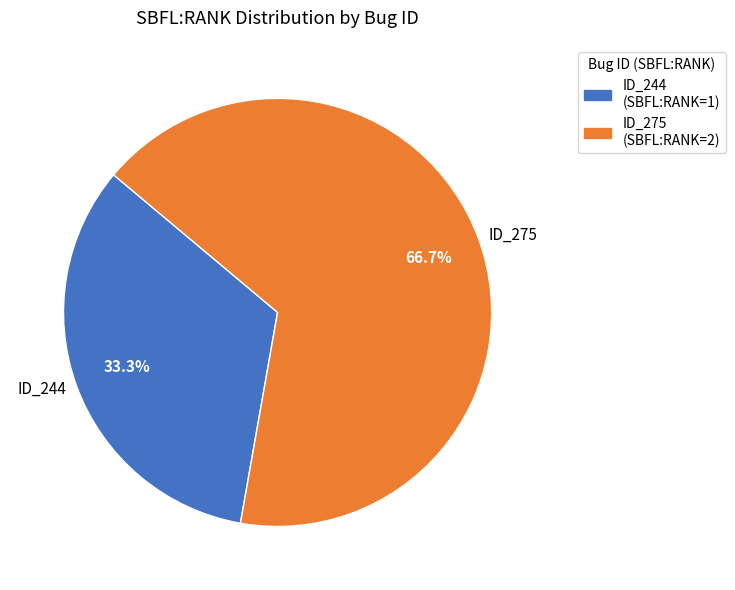

How many segments does this pie chart have?

2